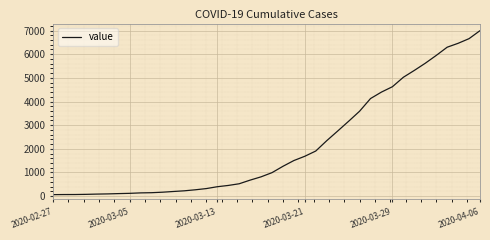

What is the greatest value displayed?

6995